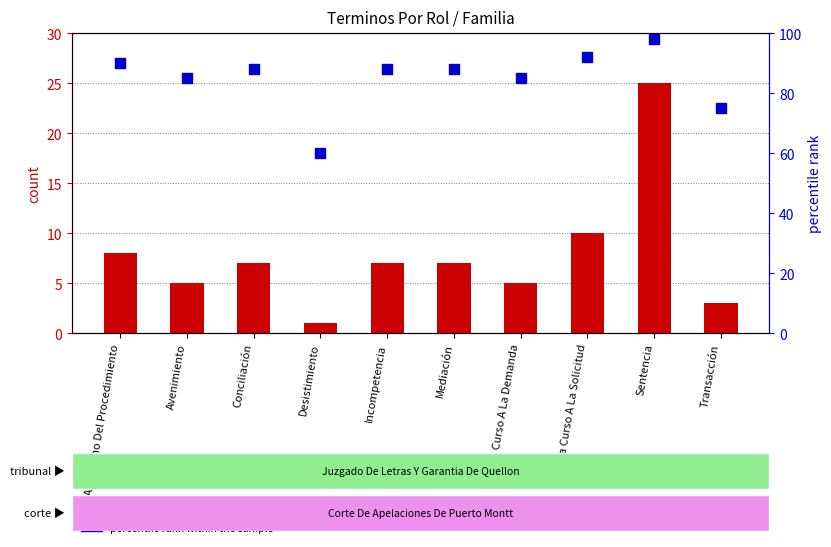

Which series reaches the minimum Y coordinate?

count